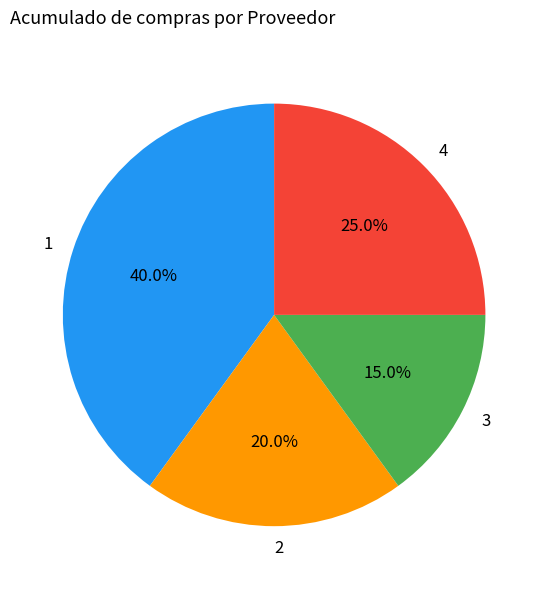

To the nearest percent, what percentage of the pie is 2?

20%